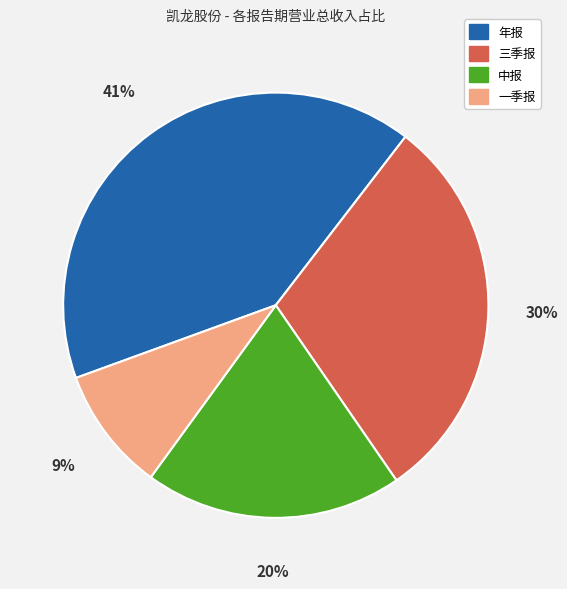

What is the largest slice in the pie chart?

年报